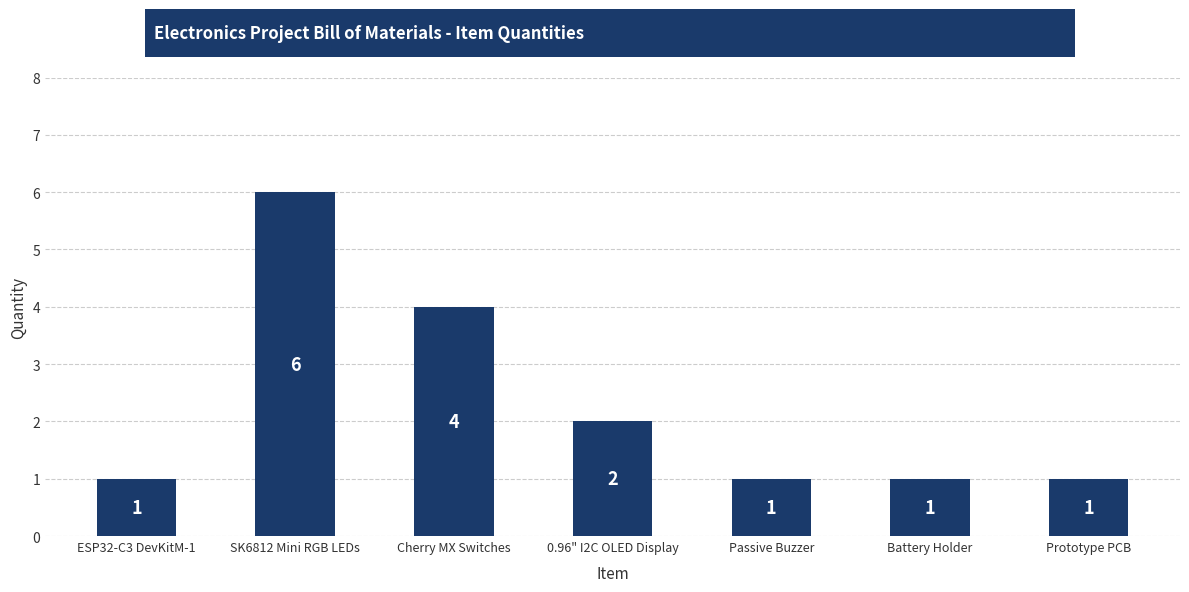

What position from the left is ESP32-C3 DevKitM-1?

1